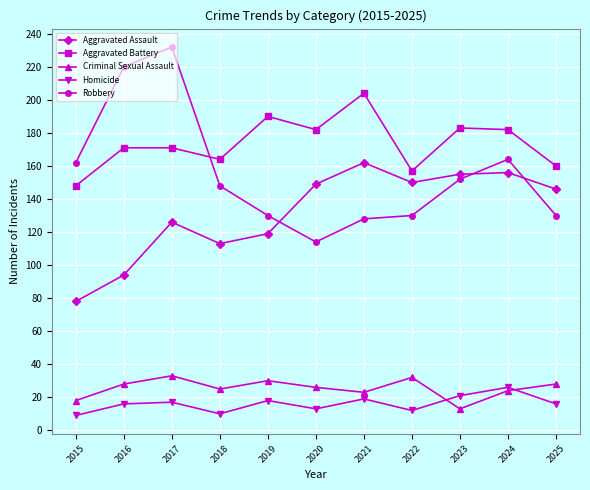

At which category is the sum across all series the highest?

2017